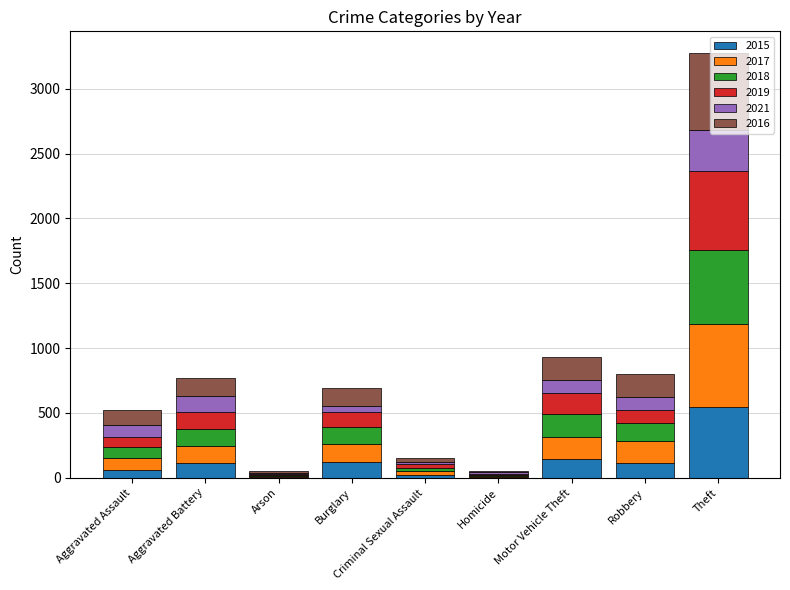

At which category is the sum across all series the highest?

Theft